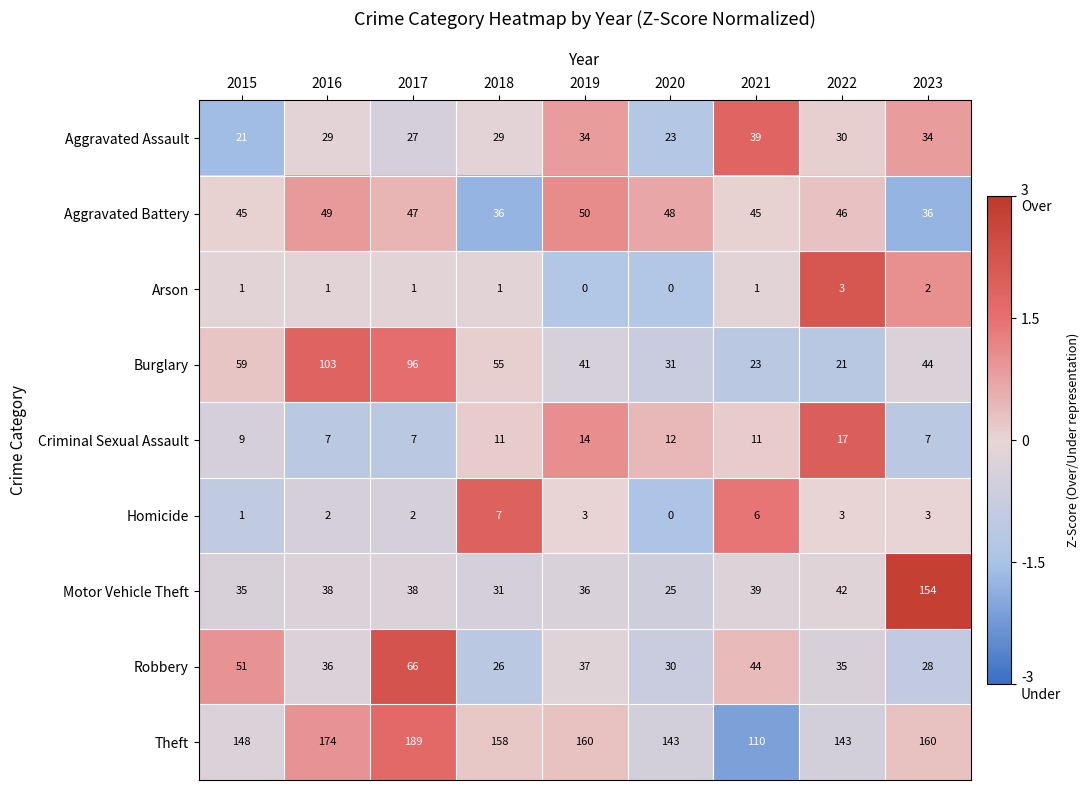

Read the Burglary value at 2023.

44